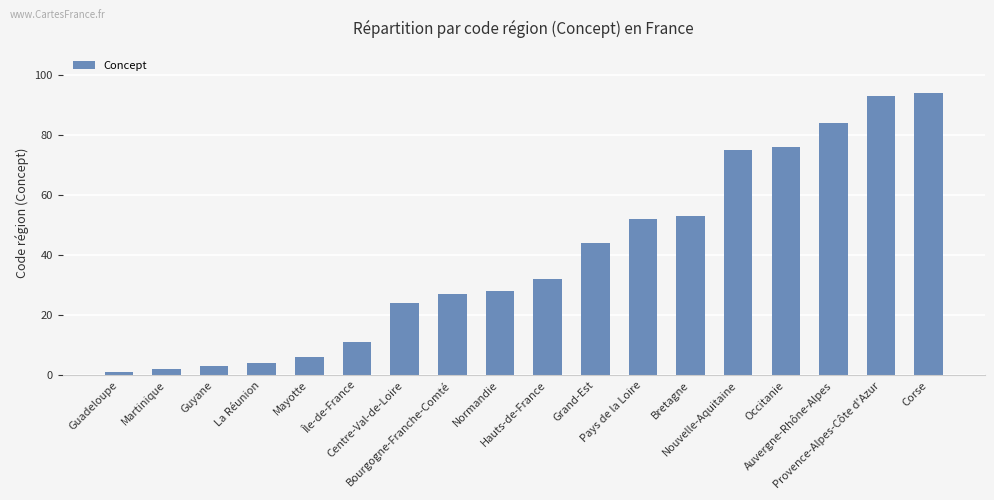

What is the greatest value displayed?

94